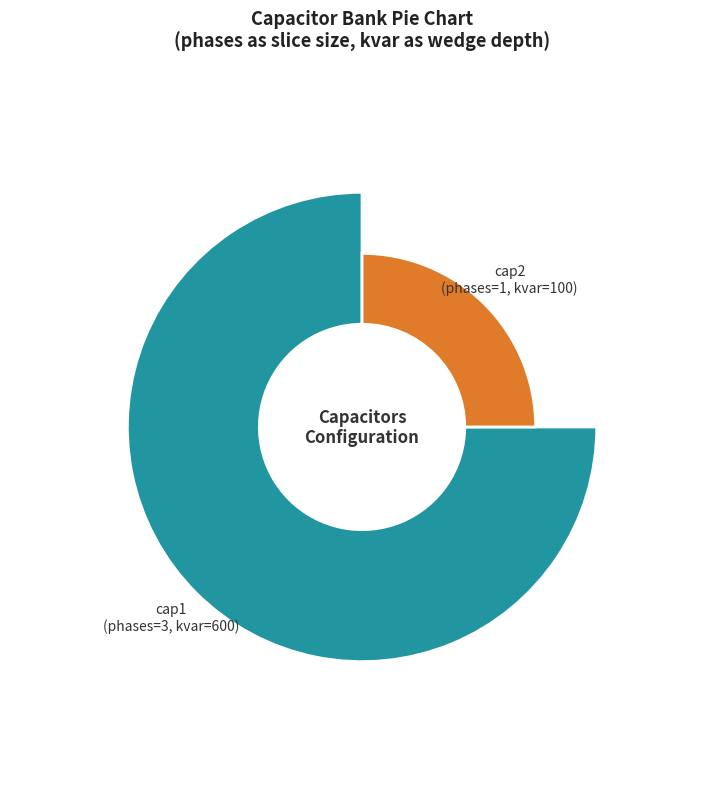

Which has a higher value, cap1 or cap2?

cap1